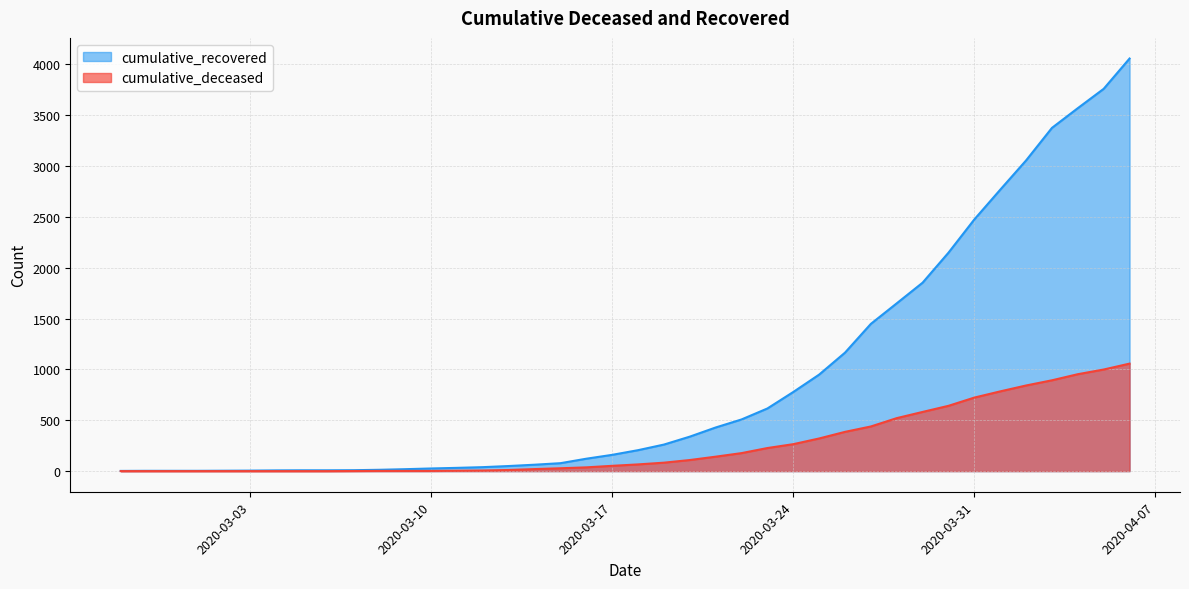

Reading left to right, list all the values displayed in this chart.

cumulative_recovered: 2	3	3	3	4	5	7	8	8	9	13	19	26	32	39	50	63	78	122	160	206	261	339	429	508	616	778	949	1165	1448	1650	1853	2148	2475	2767	3055	3375	3569	3759	4057
cumulative_deceased: 0	0	0	0	0	0	0	0	0	1	2	2	2	4	6	11	20	28	37	52	66	83	109	142	177	227	265	321	386	439	521	582	642	723	784	842	893	953	999	1057